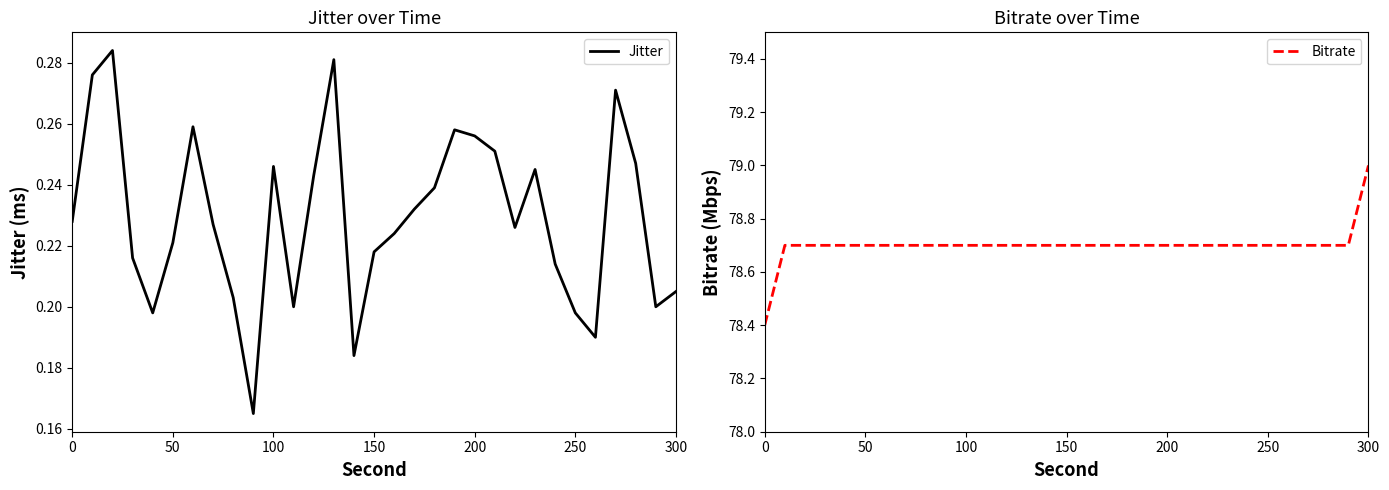

What is the lowest value of the Bitrate series?

78.4